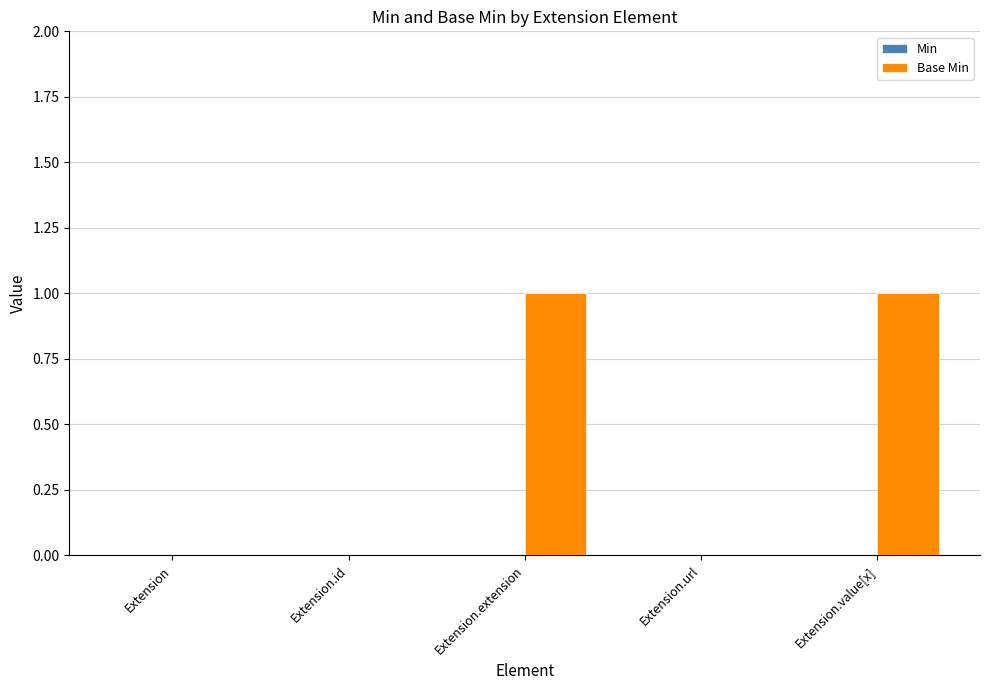

Are the bars grouped side by side (vs. stacked)?

No